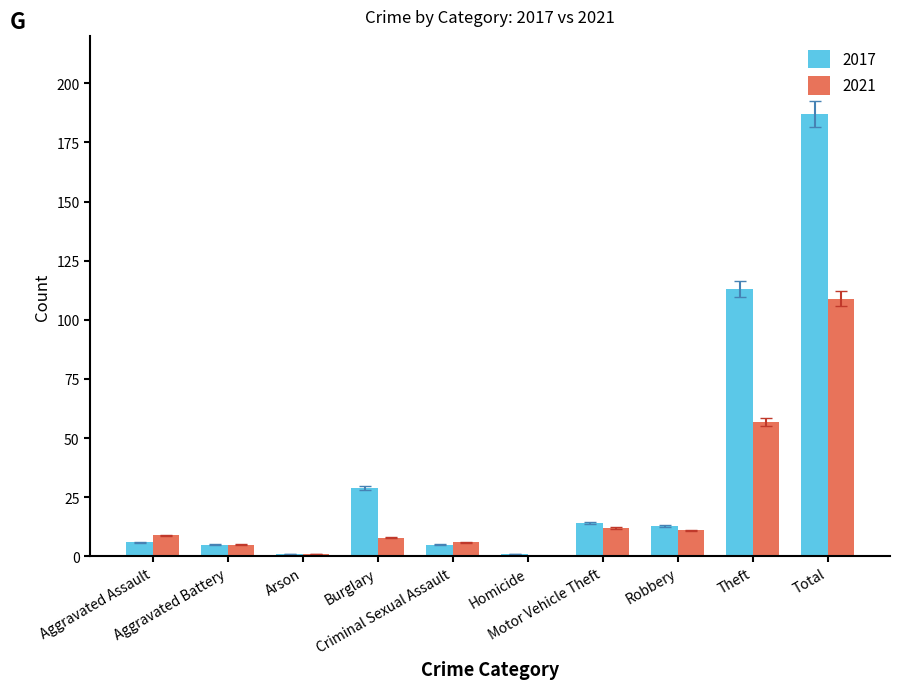

What are all the series names shown in the legend?

2017, 2021